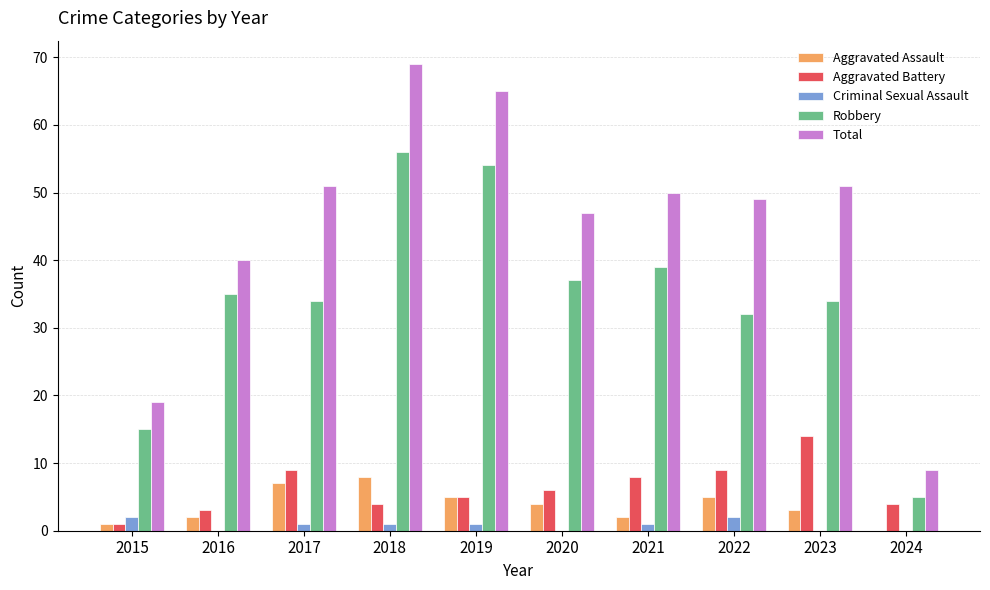

At which category is the sum across all series the highest?

2018